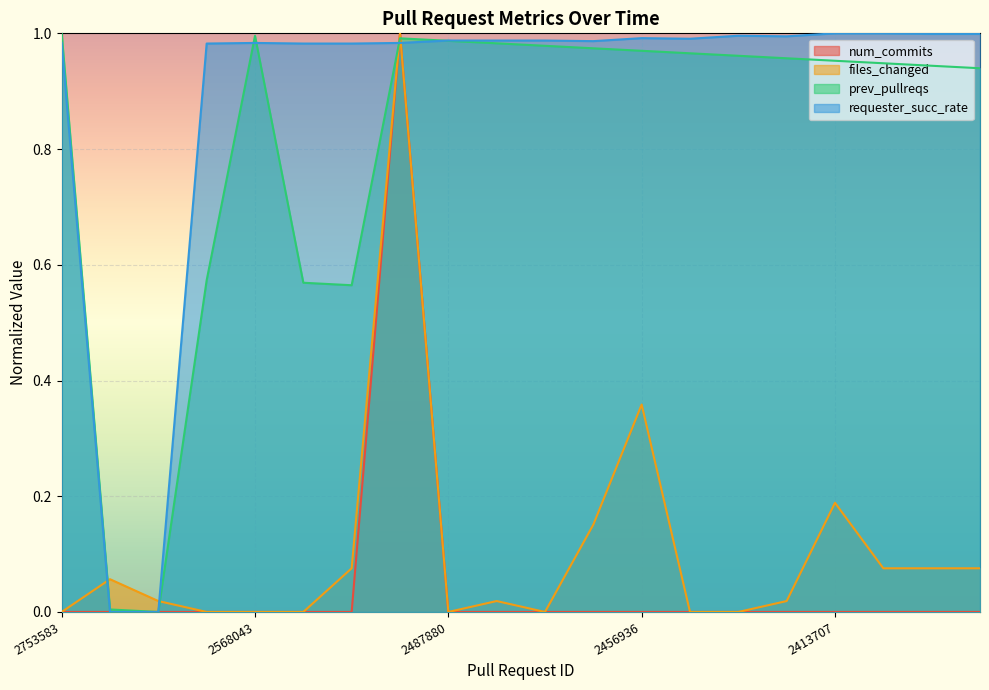

How many intersections are there between requester_succ_rate and files_changed?

4